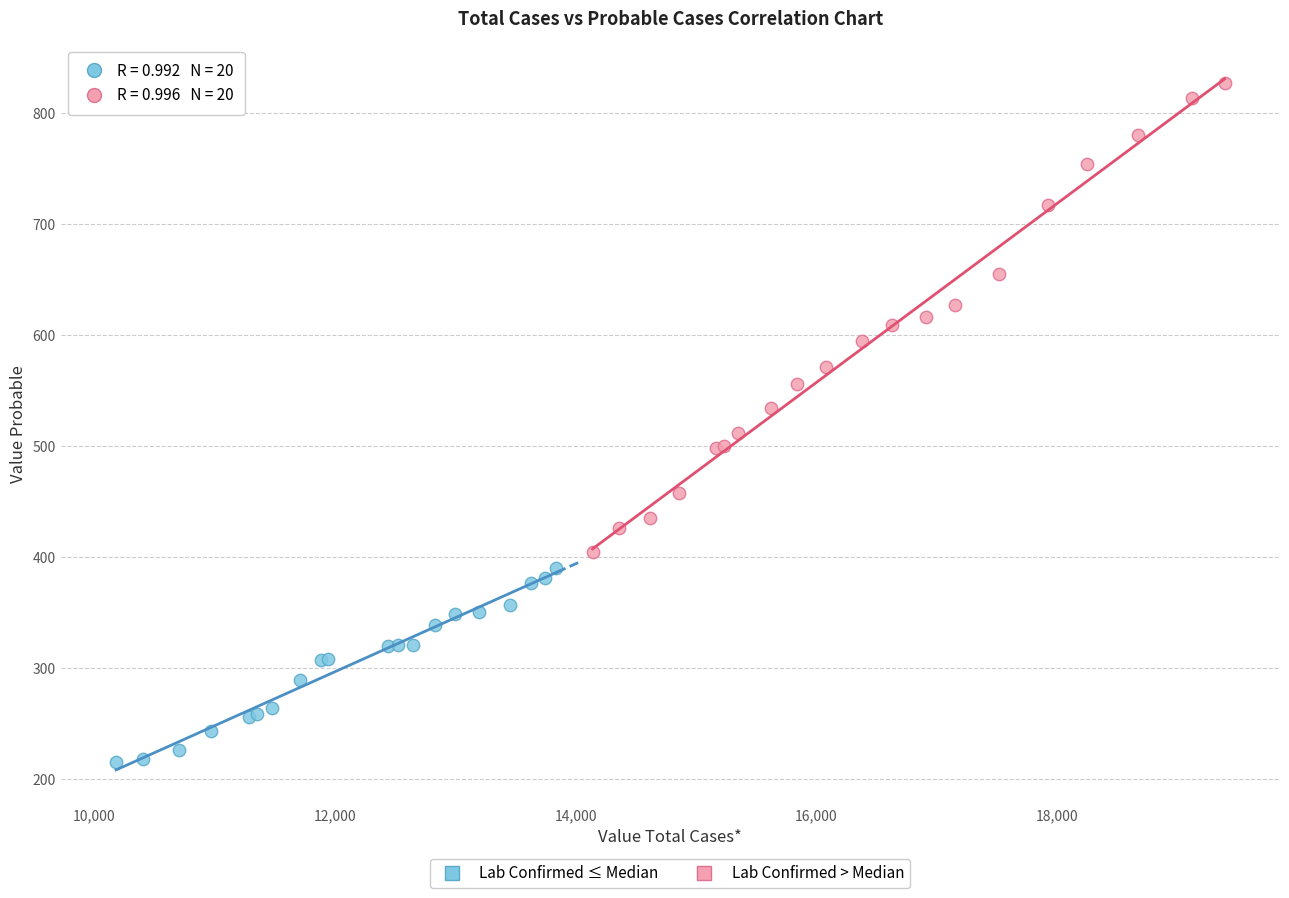

Which series reaches the maximum Y coordinate?

Lab Confirmed > Median